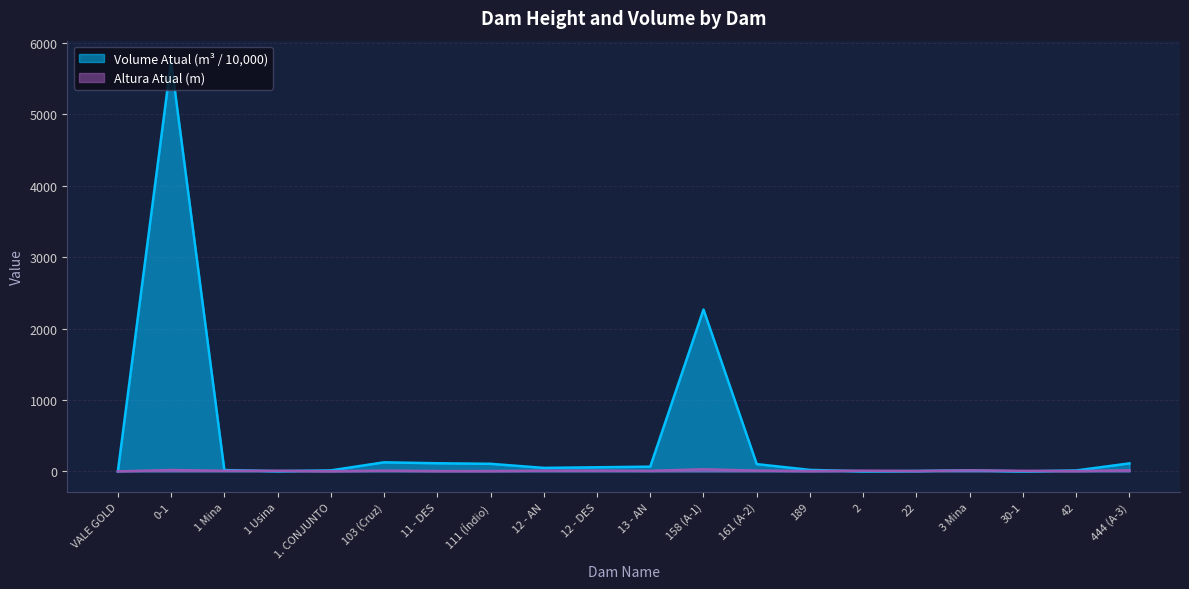

What is the approximate value of Altura Atual (m) at 22?

6.0